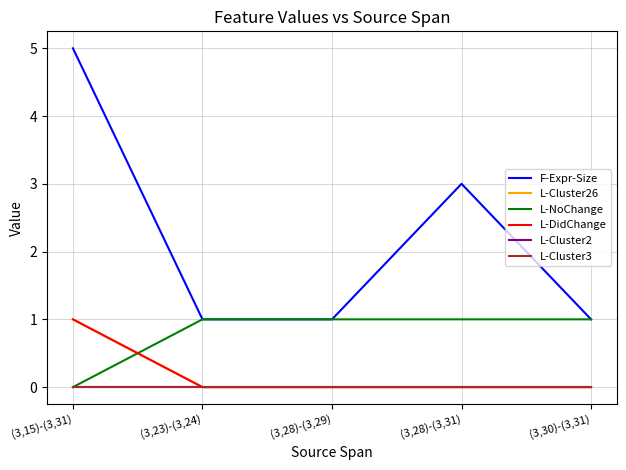

What are all the series names shown in the legend?

F-Expr-Size, L-Cluster26, L-NoChange, L-DidChange, L-Cluster2, L-Cluster3